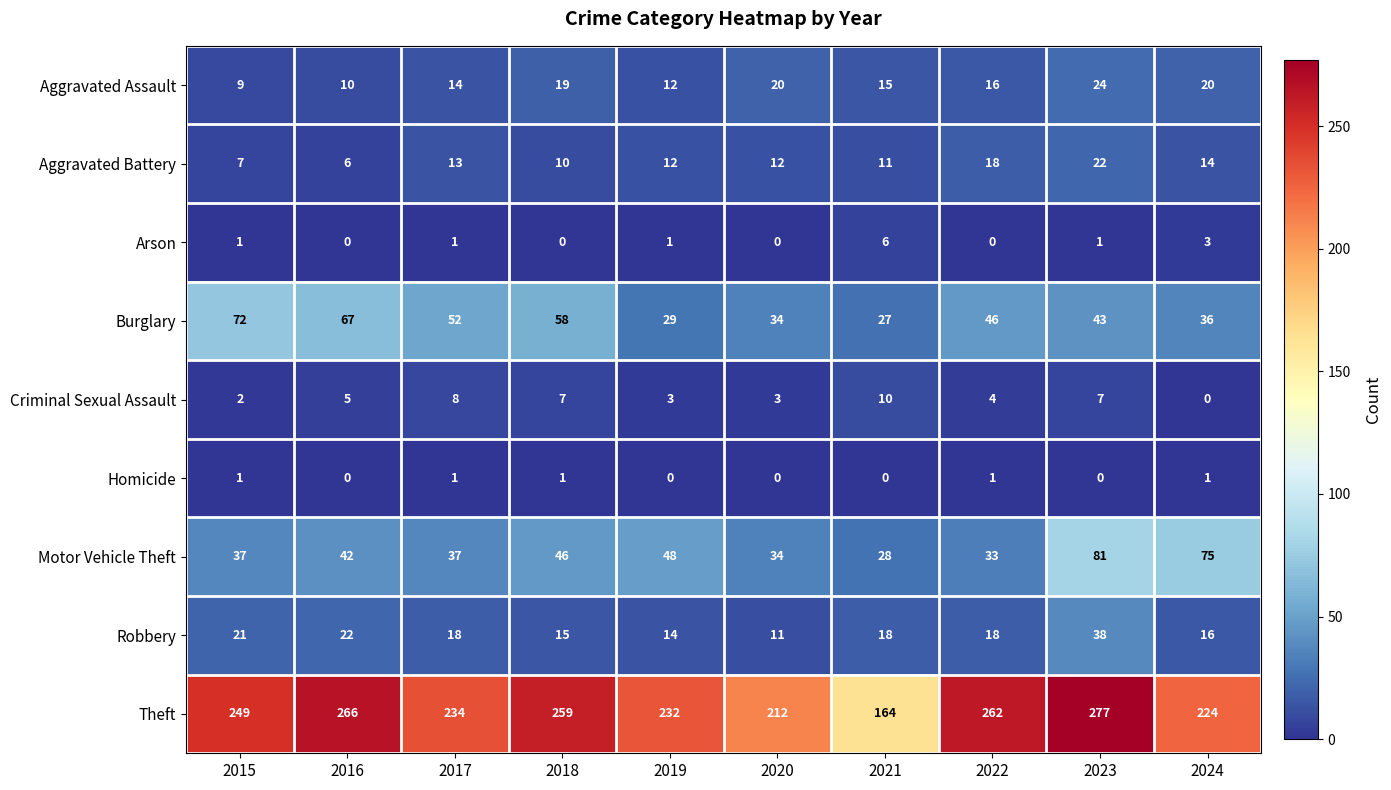

Which series has the largest total across all categories?

Theft